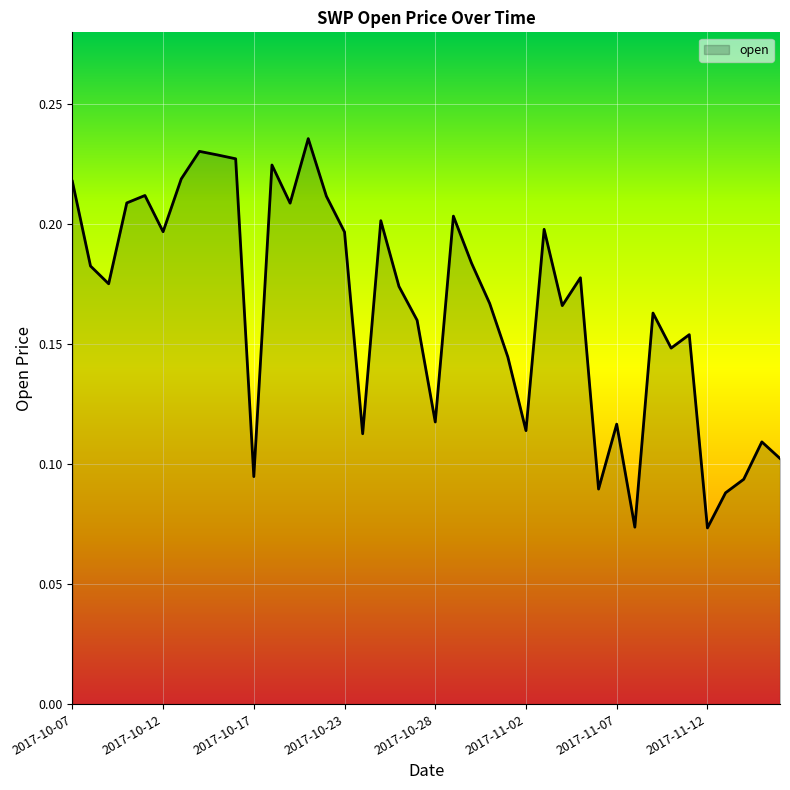

How many lines are shown in the chart?

1